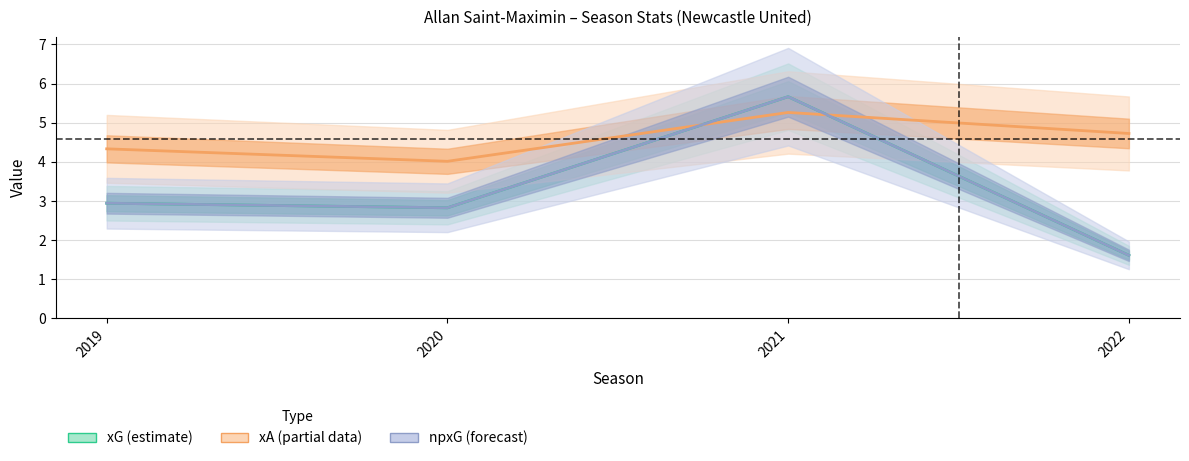

True or false: xG and xA intersect in this chart.

True